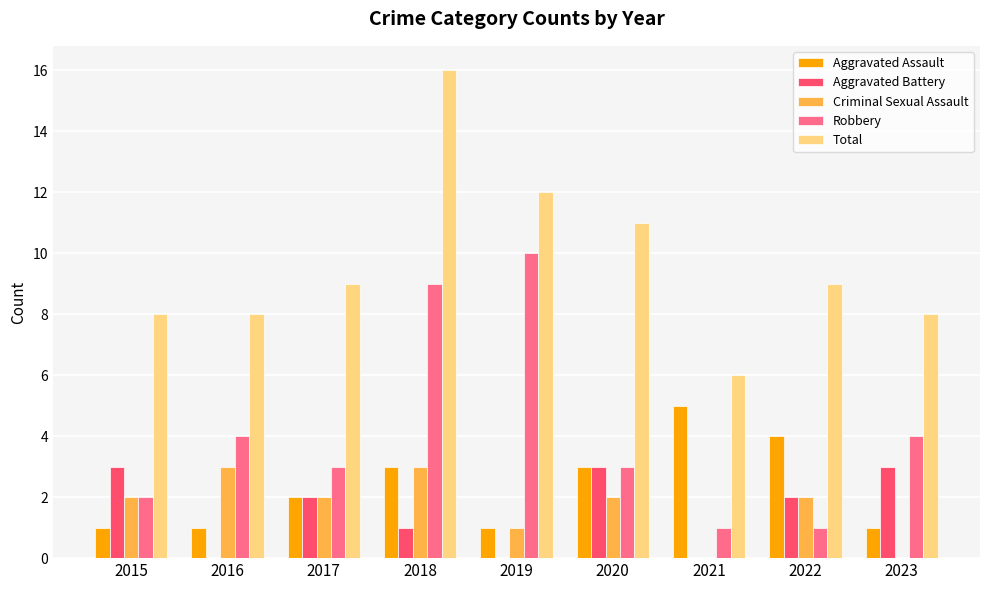

Between 2016 and 2018, which series saw the biggest shift?

Total